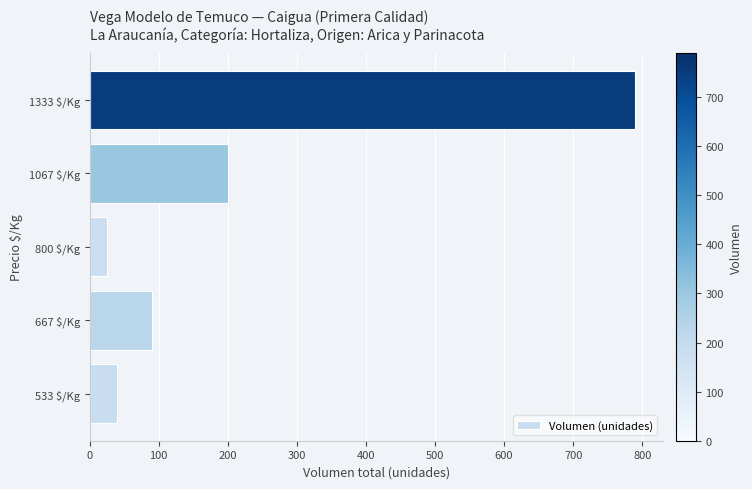

The chart shows a value of 120 at 667 $/Kg. True or false?

False